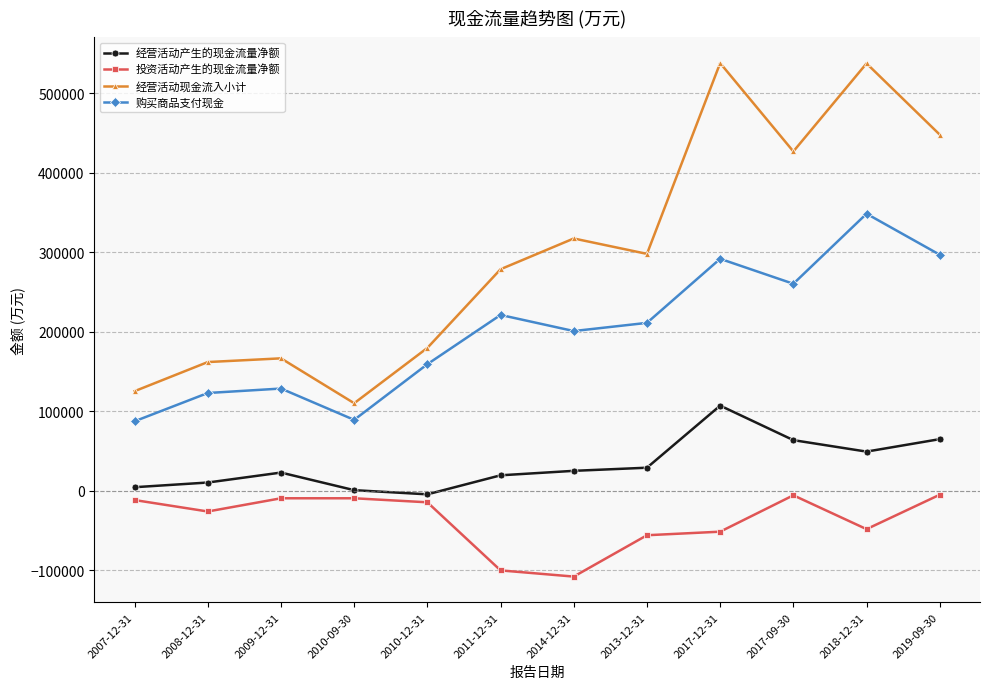

True or false: 经营活动产生的现金流量净额 and 经营活动现金流入小计 cross at least once.

False